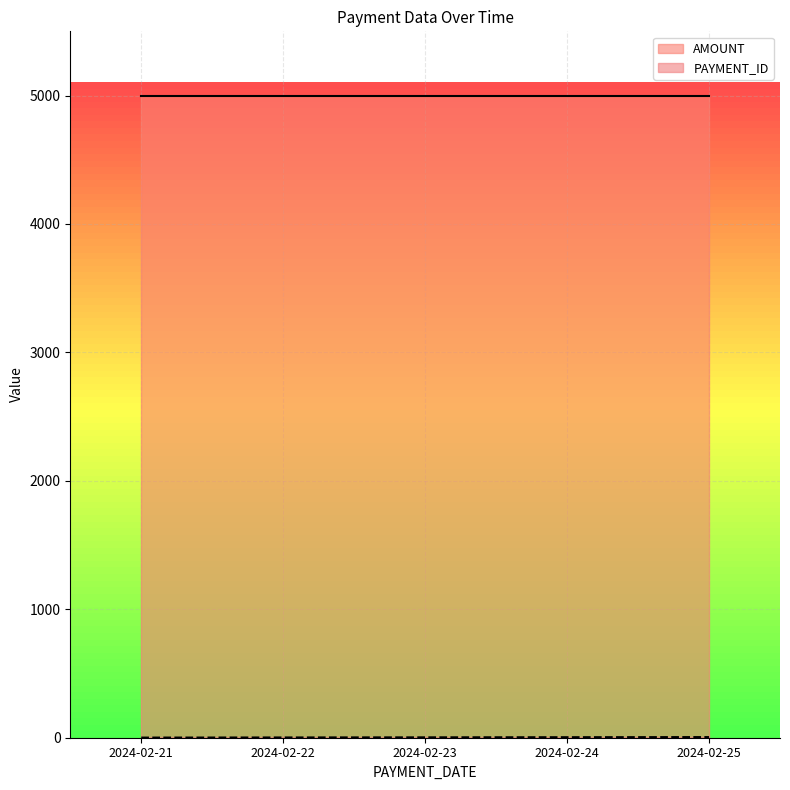

List the labels in order of value, smallest first.

2024-02-21, 2024-02-22, 2024-02-23, 2024-02-24, 2024-02-25